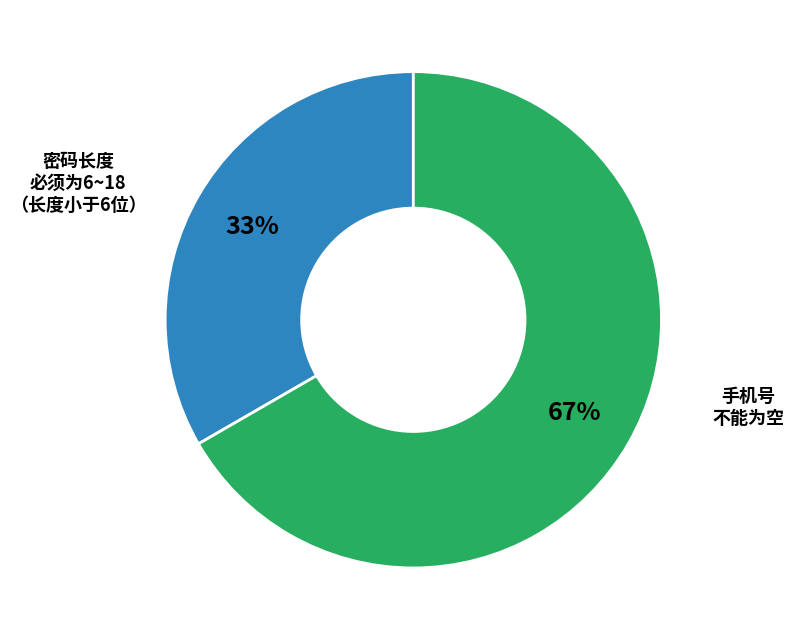

Is there a majority slice in this chart?

Yes